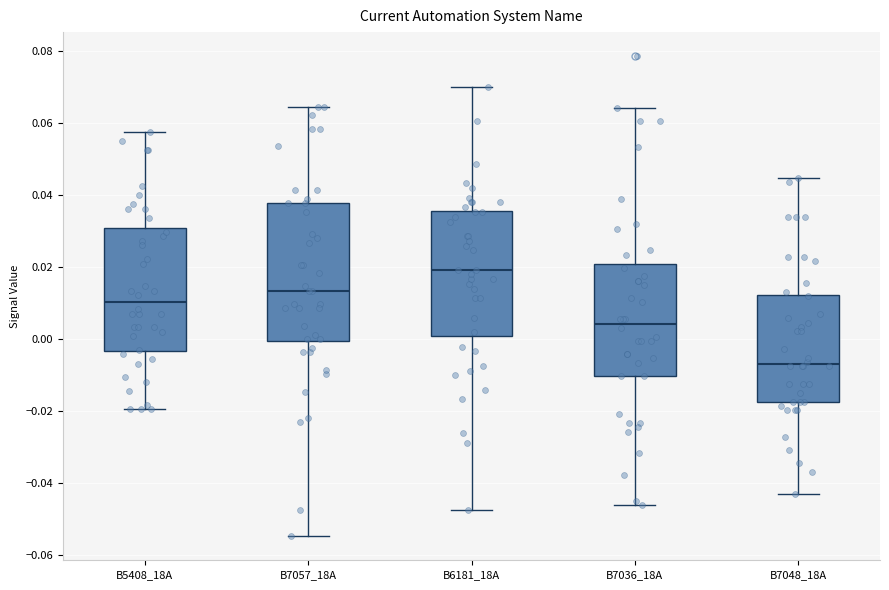

Where does the lower whisker of the box for B7048_18A end on the y-axis? The values are not printed on the chart, so give them approximately, as read against the axis.

-0.042